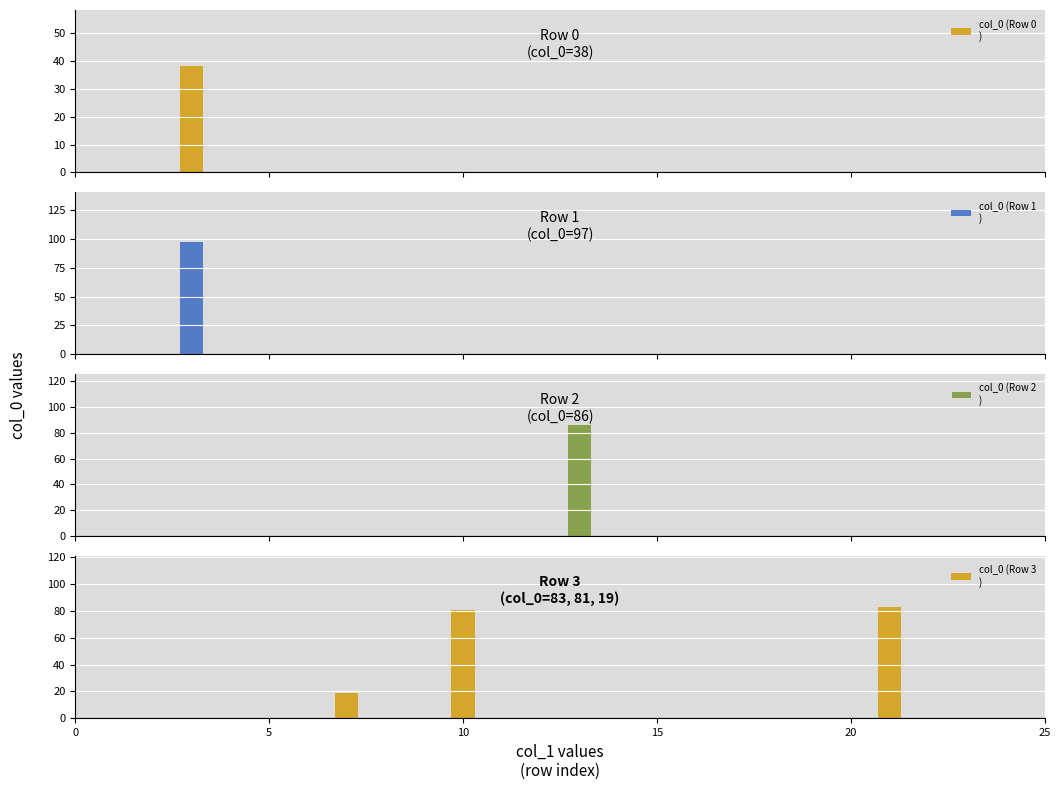

What is the minimum value shown in the chart?

19